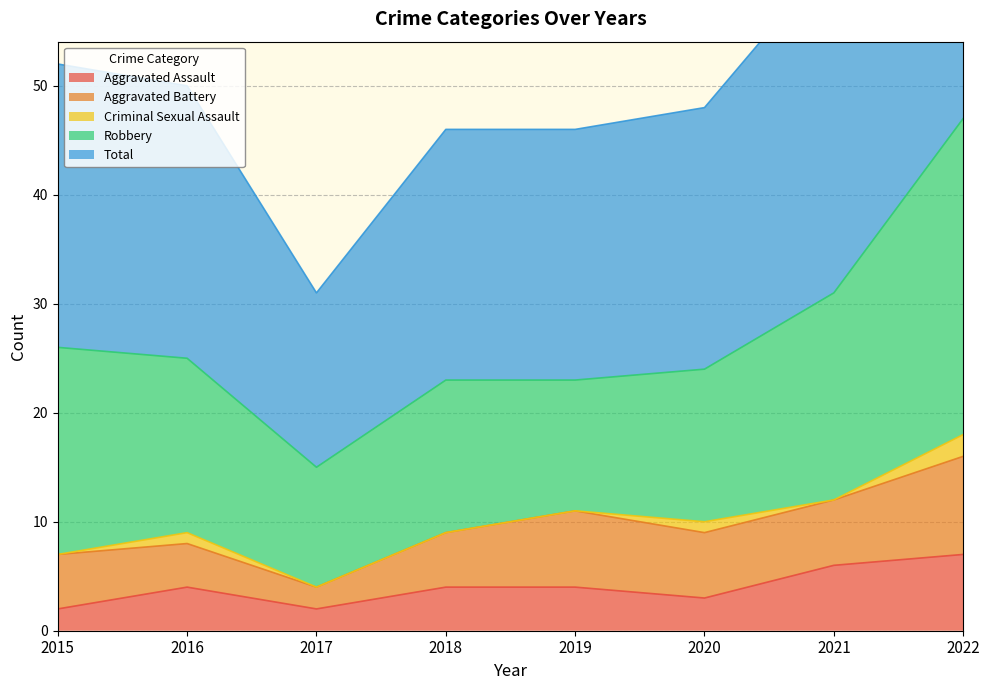

True or false: Aggravated Battery has more than 2 points higher than both neighbors.

False